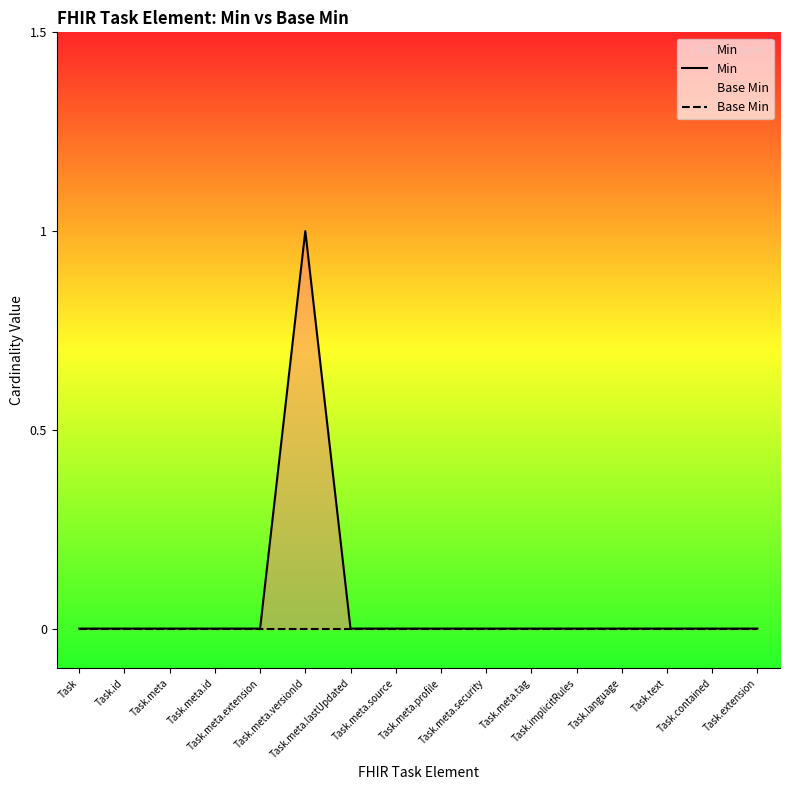

What is the label of the 10th point from the left?

Task.meta.security